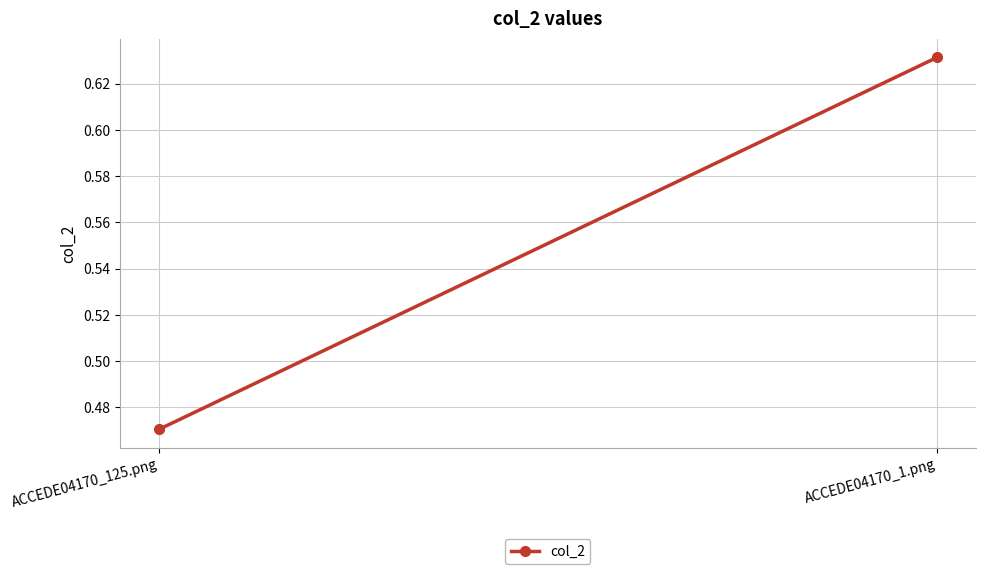

What is the difference between the maximum and minimum values?

0.2